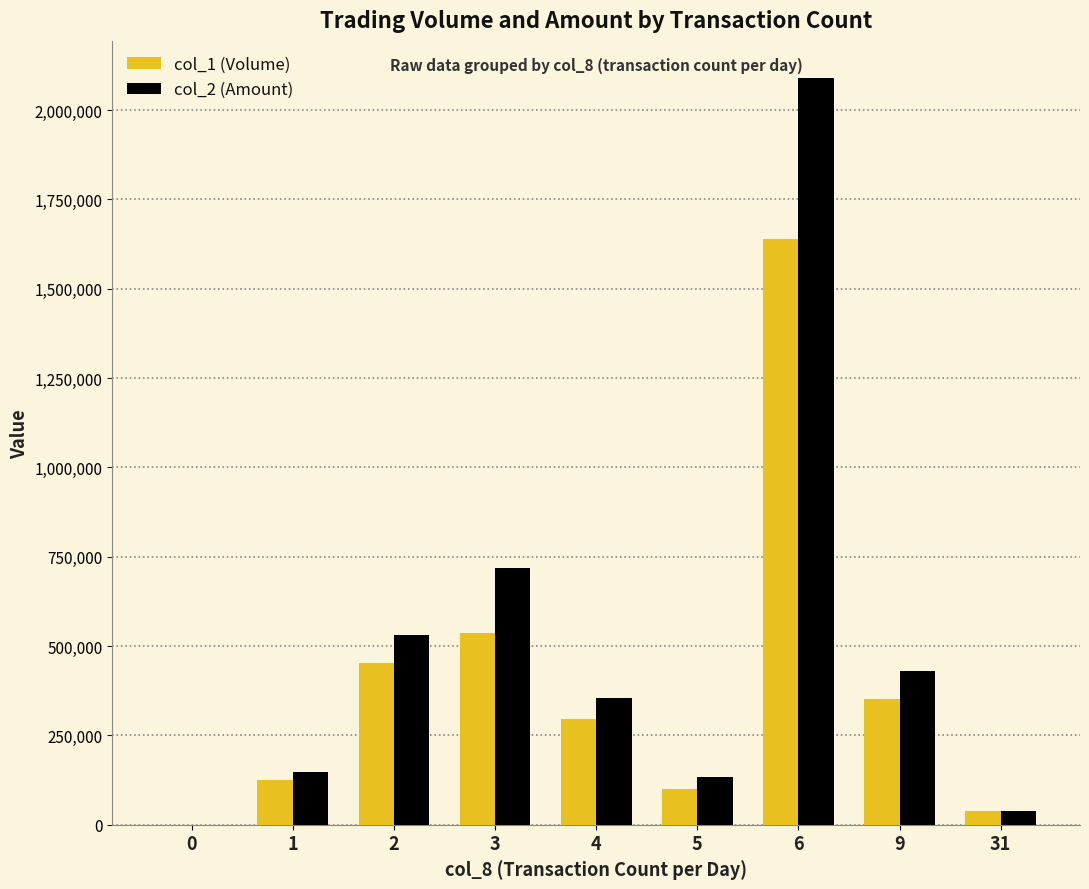

At which label is col_2 (Amount) closest to 1044615?

3